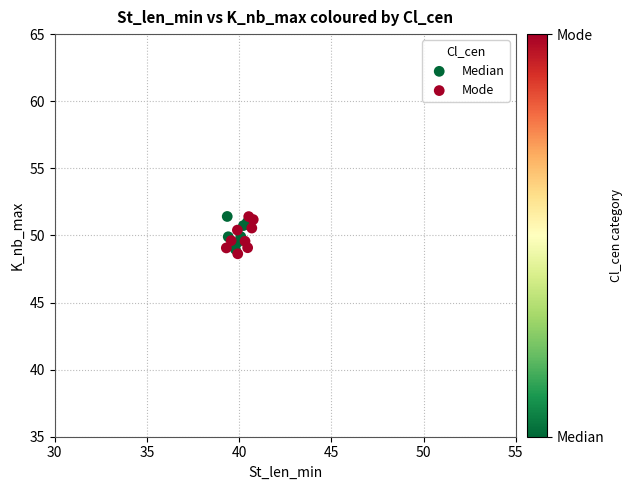

What are all the series names shown in the legend?

Median, Mode